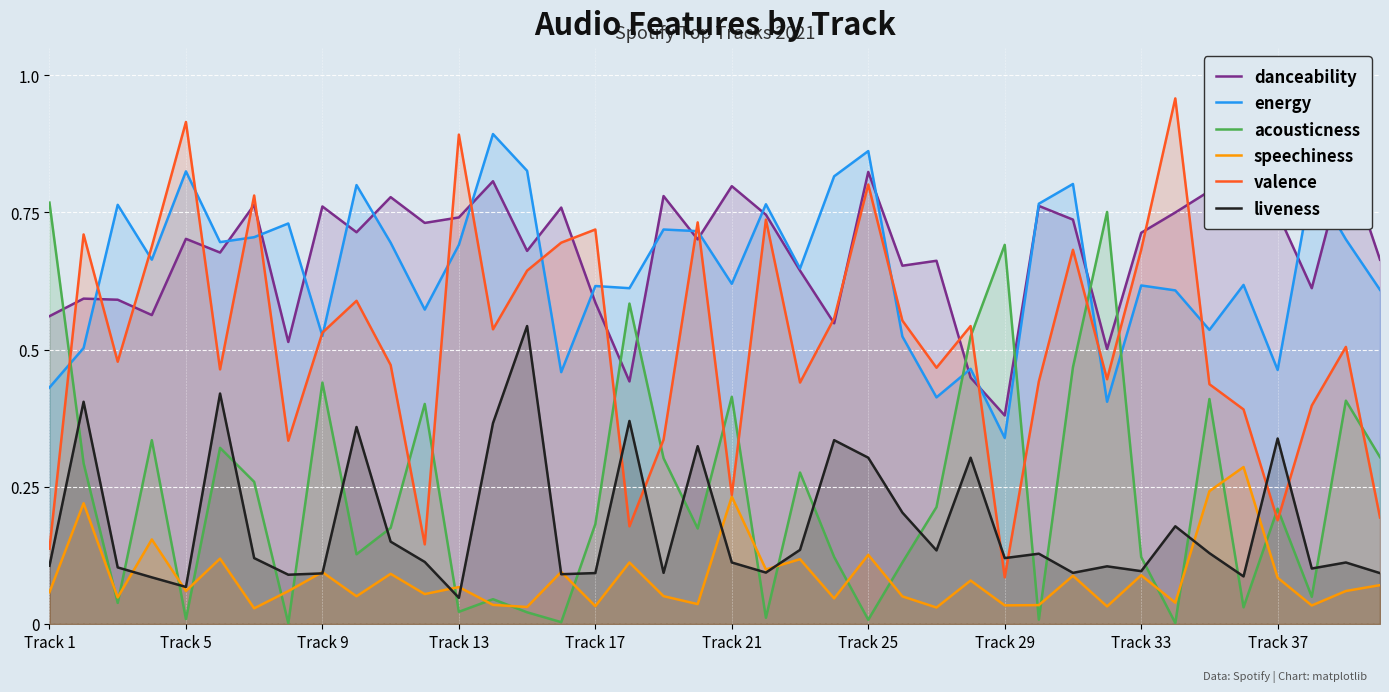

How many interior local valleys does the valence series have?

12